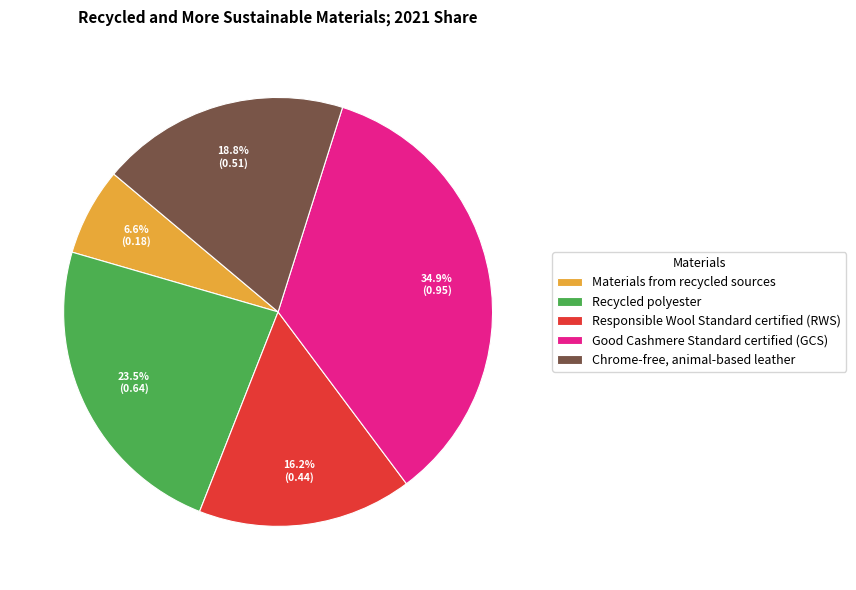

Is it true that Responsible Wool Standard certified (RWS) is 16% of the pie?

True